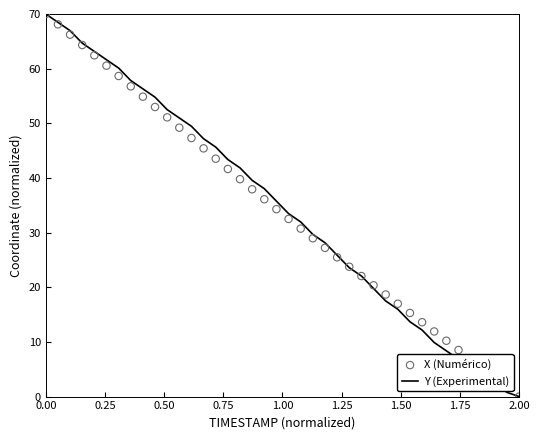

At how many categories does at least one series exceed 8?

35